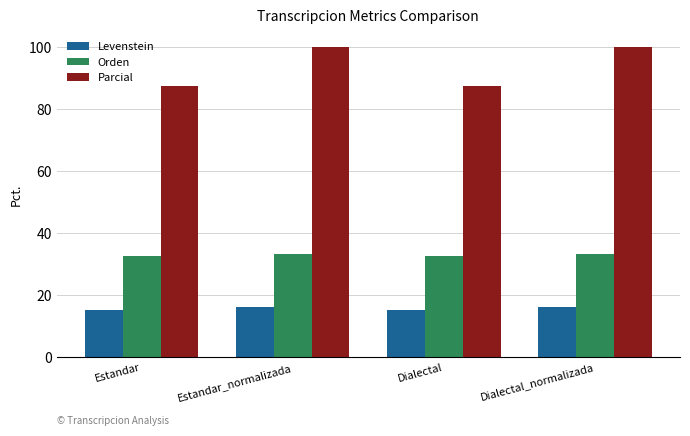

How many groups of bars are there?

4